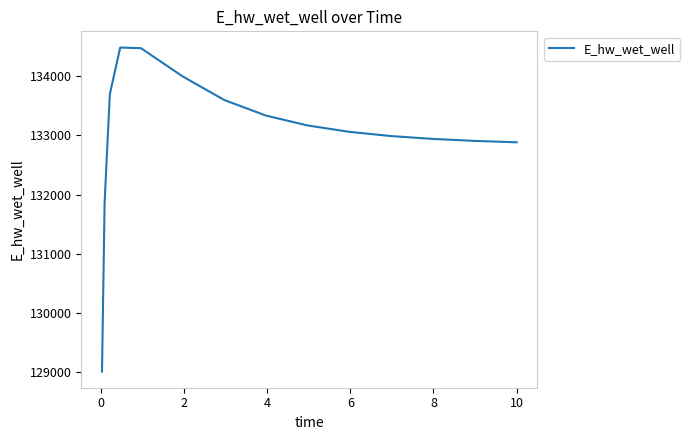

What is the minimum value shown in the chart?

129016.0